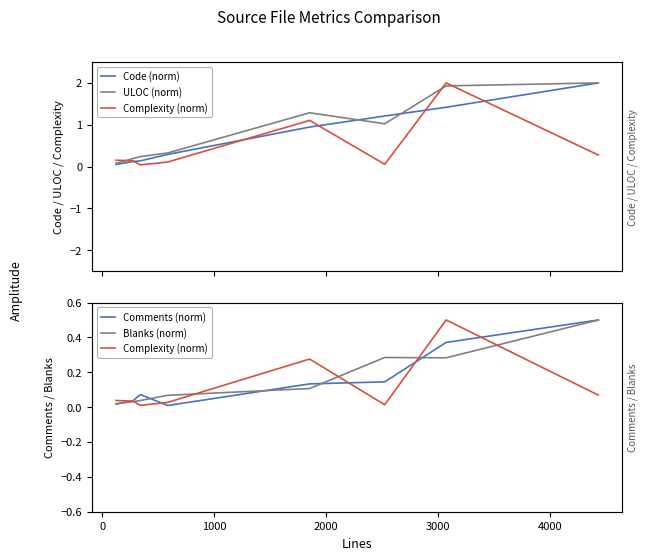

What is the sum of all Blanks (norm) values?

1.3